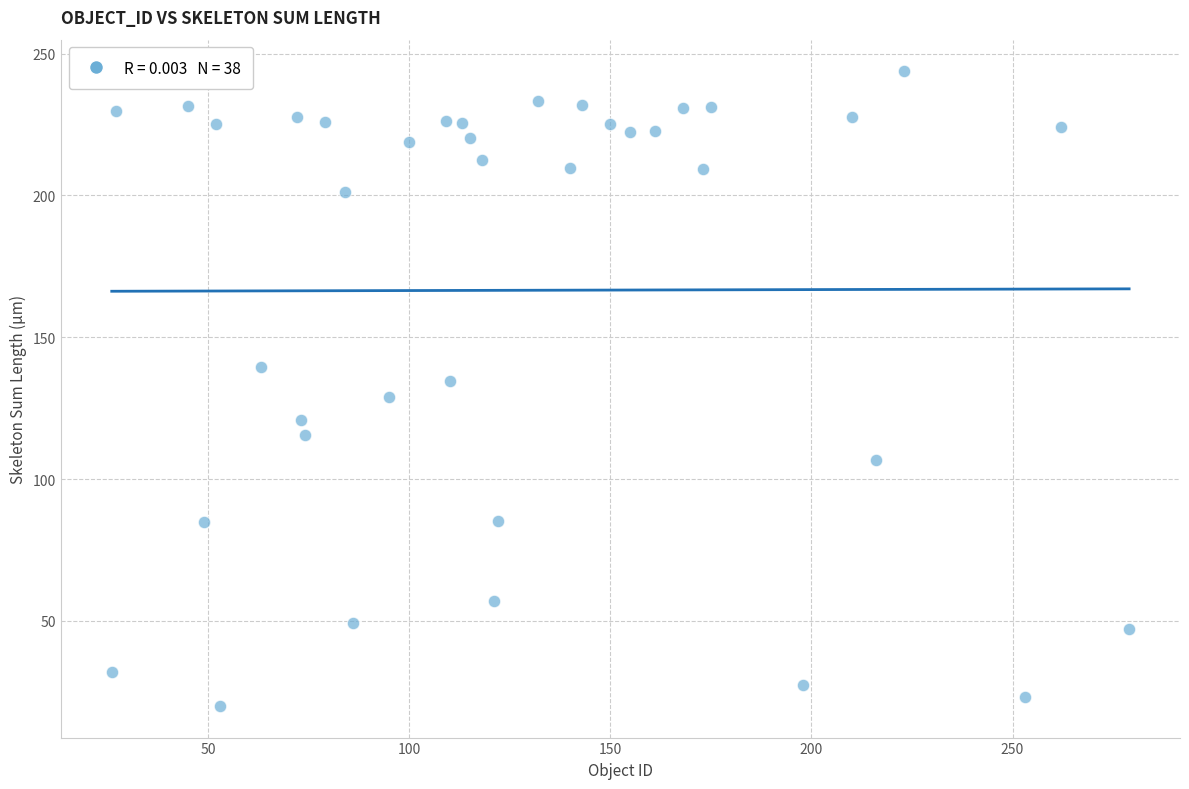

What is the range of Y values (max minus min)?

223.7